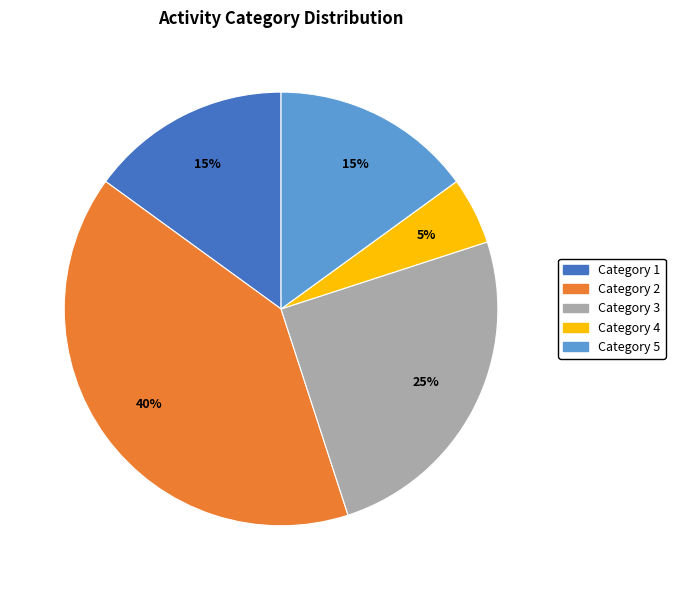

How many segments does this pie chart have?

5